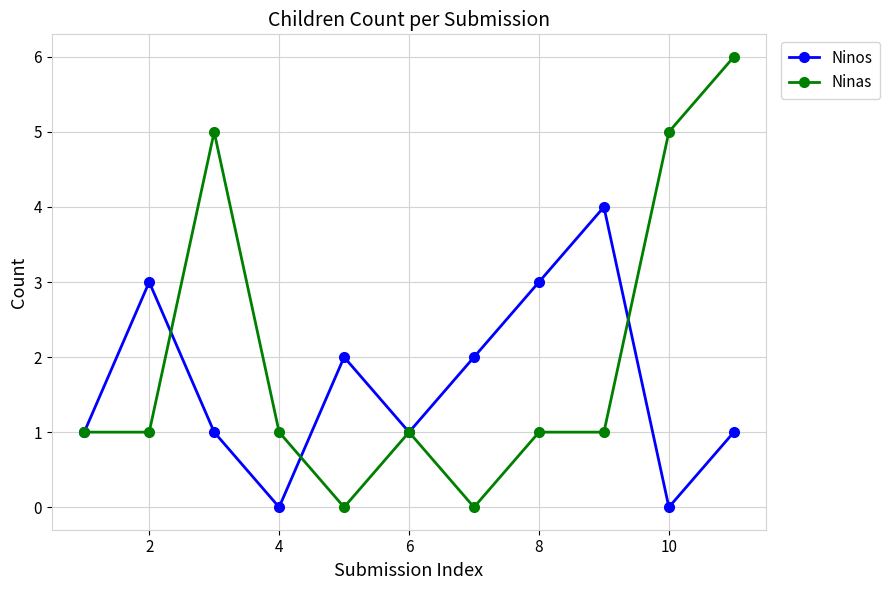

True or false: Ninas and Ninos intersect in this chart.

True